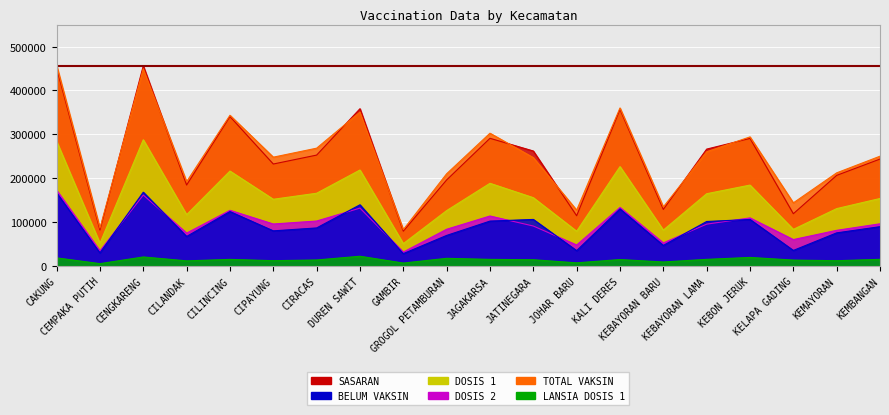

Reading left to right, what are all the values shown in this chart?

SASARAN: CAKUNG=451298	CEMPAKA PUTIH=82144	CENGKARENG=456111	CILANDAK=184665	CILINCING=340707	CIPAYUNG=232520	CIRACAS=252861	DUREN SAWIT=358527	GAMBIR=79504	GROGOL PETAMBURAN=196274	JAGAKARSA=291101	JATINEGARA=262190	JOHAR BARU=114661	KALI DERES=356818	KEBAYORAN BARU=129072	KEBAYORAN LAMA=266485	KEBON JERUK=290818	KELAPA GADING=119285	KEMAYORAN=206657	KEMBANGAN=243825
BELUM VAKSIN: CAKUNG=167023	CEMPAKA PUTIH=30219	CENGKARENG=168309	CILANDAK=67499	CILINCING=124218	CIPAYUNG=80286	CIRACAS=86914	DUREN SAWIT=139641	GAMBIR=28368	GROGOL PETAMBURAN=69865	JAGAKARSA=102493	JATINEGARA=106318	JOHAR BARU=35232	KALI DERES=130227	KEBAYORAN BARU=47105	KEBAYORAN LAMA=101626	KEBON JERUK=106264	KELAPA GADING=35683	KEMAYORAN=75709	KEMBANGAN=89818
DOSIS 1: CAKUNG=284275	CEMPAKA PUTIH=51925	CENGKARENG=287802	CILANDAK=117166	CILINCING=216489	CIPAYUNG=152234	CIRACAS=165947	DUREN SAWIT=218886	GAMBIR=51136	GROGOL PETAMBURAN=126409	JAGAKARSA=188608	JATINEGARA=155872	JOHAR BARU=79429	KALI DERES=226591	KEBAYORAN BARU=81967	KEBAYORAN LAMA=164859	KEBON JERUK=184554	KELAPA GADING=83602	KEMAYORAN=130948	KEMBANGAN=154007
DOSIS 2: CAKUNG=172904	CEMPAKA PUTIH=34677	CENGKARENG=161784	CILANDAK=75176	CILINCING=127095	CIPAYUNG=95892	CIRACAS=102663	DUREN SAWIT=132045	GAMBIR=31959	GROGOL PETAMBURAN=83915	JAGAKARSA=114106	JATINEGARA=91278	JOHAR BARU=48062	KALI DERES=133637	KEBAYORAN BARU=52865	KEBAYORAN LAMA=95524	KEBON JERUK=109794	KELAPA GADING=60419	KEMAYORAN=81478	KEMBANGAN=96335
TOTAL VAKSIN: CAKUNG=457179	CEMPAKA PUTIH=86602	CENGKARENG=449586	CILANDAK=192342	CILINCING=343584	CIPAYUNG=248126	CIRACAS=268610	DUREN SAWIT=350931	GAMBIR=83095	GROGOL PETAMBURAN=210324	JAGAKARSA=302714	JATINEGARA=247150	JOHAR BARU=127491	KALI DERES=360228	KEBAYORAN BARU=134832	KEBAYORAN LAMA=260383	KEBON JERUK=294348	KELAPA GADING=144021	KEMAYORAN=212426	KEMBANGAN=250342
LANSIA DOSIS 1: CAKUNG=18743	CEMPAKA PUTIH=5601	CENGKARENG=20801	CILANDAK=11925	CILINCING=15264	CIPAYUNG=12333	CIRACAS=13941	DUREN SAWIT=22420	GAMBIR=6947	GROGOL PETAMBURAN=17684	JAGAKARSA=15302	JATINEGARA=14497	JOHAR BARU=7405	KALI DERES=14926	KEBAYORAN BARU=9368	KEBAYORAN LAMA=15337	KEBON JERUK=19725	KELAPA GADING=13695	KEMAYORAN=12270	KEMBANGAN=15391